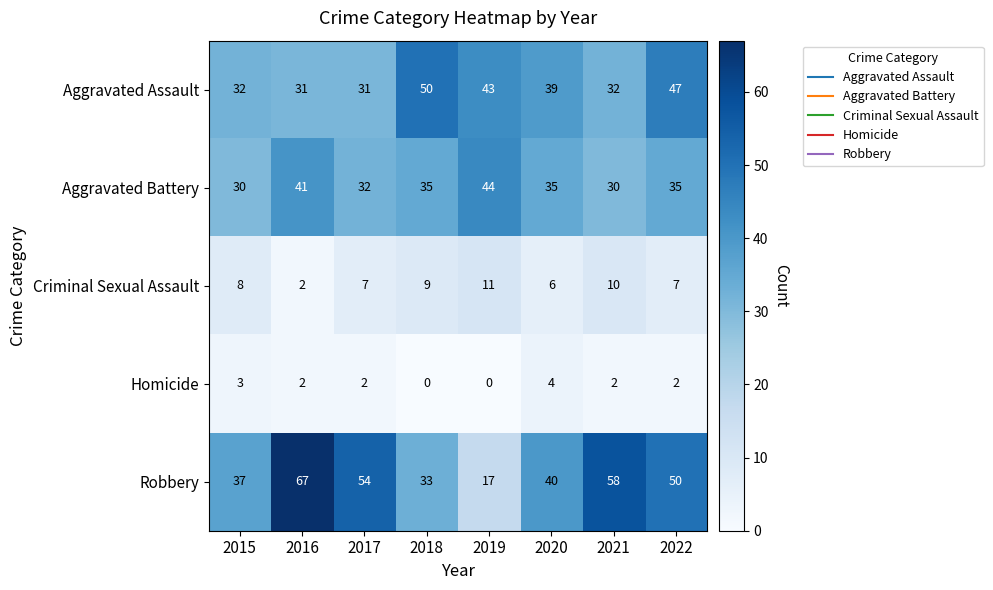

List the series in order of their peak value, highest first.

Robbery, Aggravated Assault, Aggravated Battery, Criminal Sexual Assault, Homicide